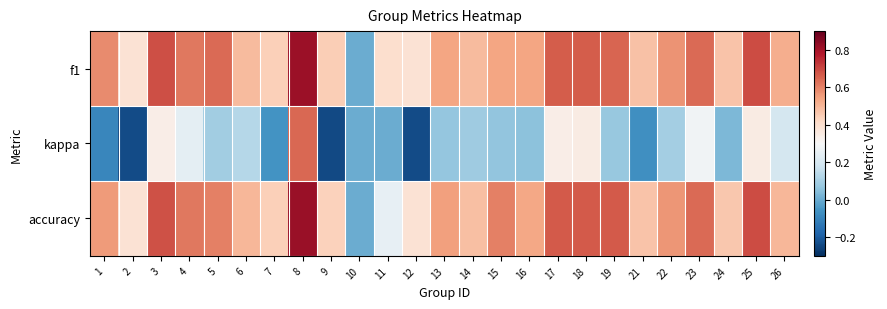

Which series has the widest spread of values?

kappa